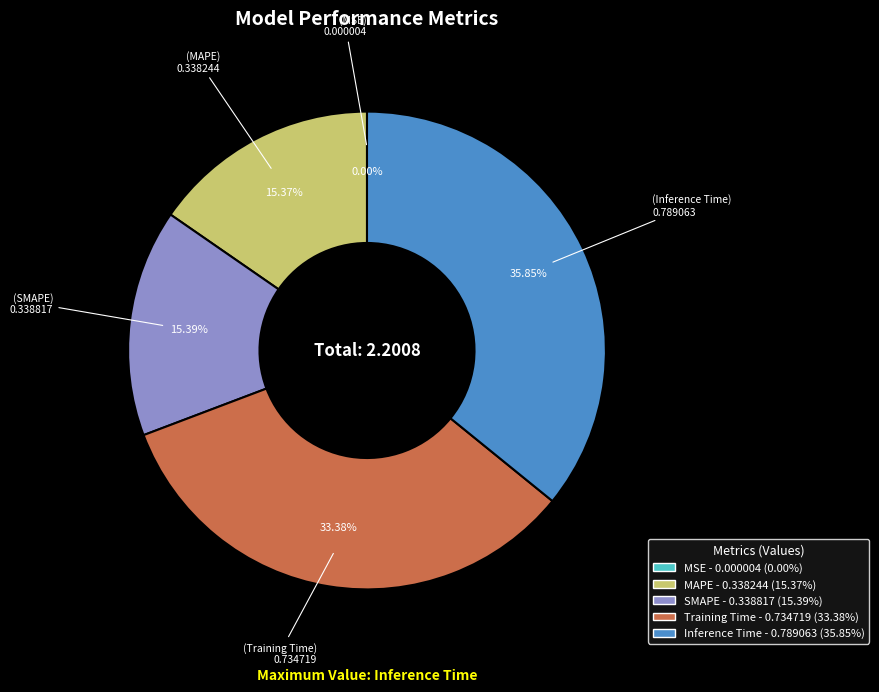

Is the sum of Inference Time and MAPE greater than half?

Yes